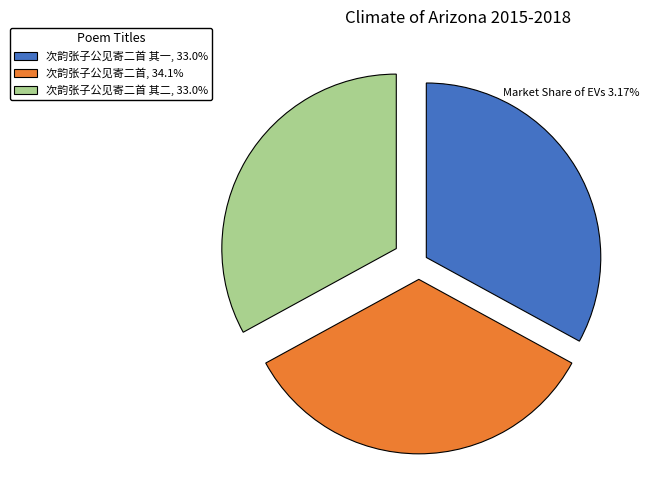

Does 次韵张子公见寄二首 其一, 33.0% represent more than half of the total?

No